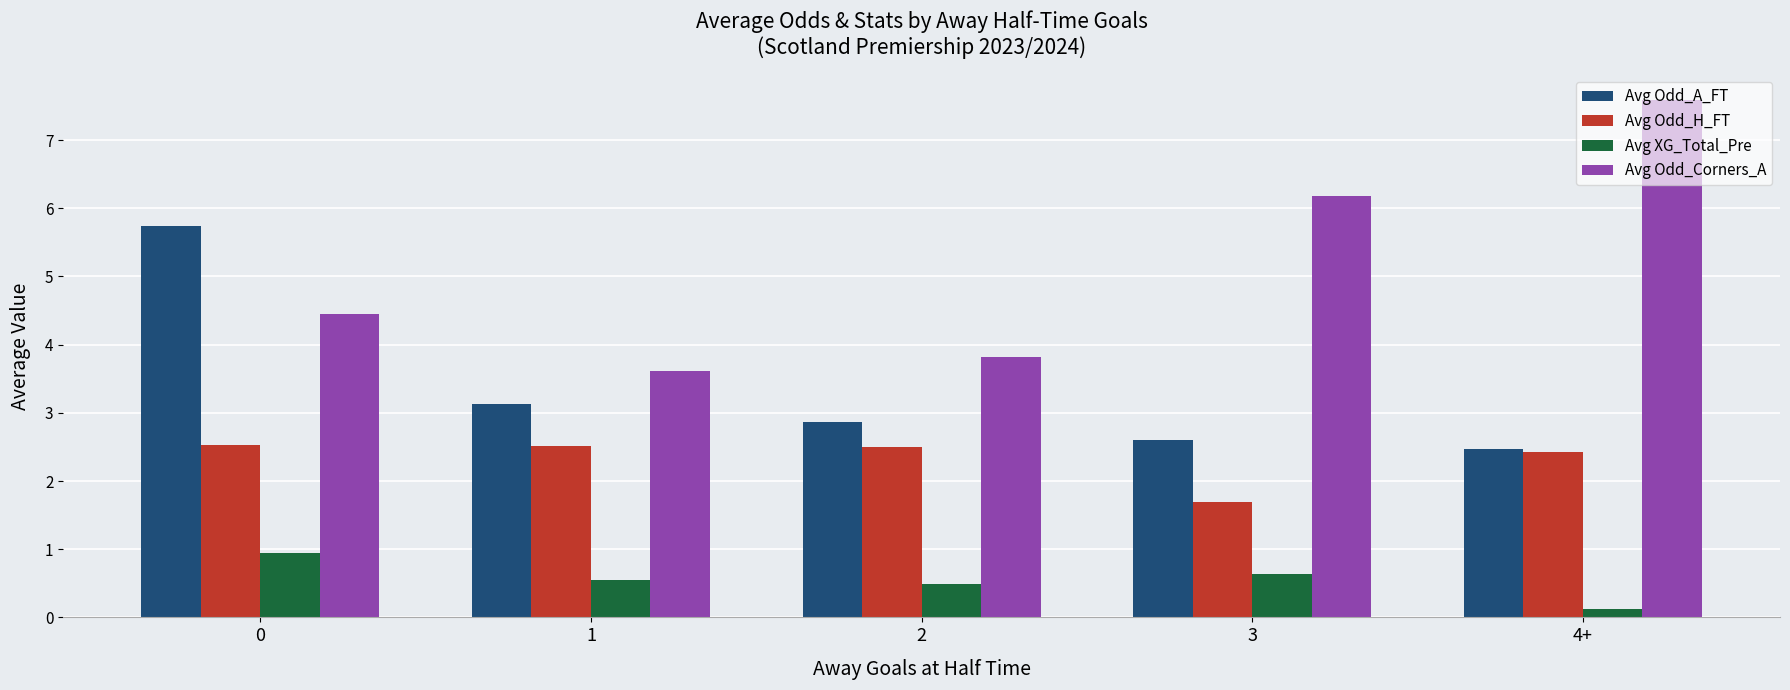

What is the label of the 3rd bar from the left?

2